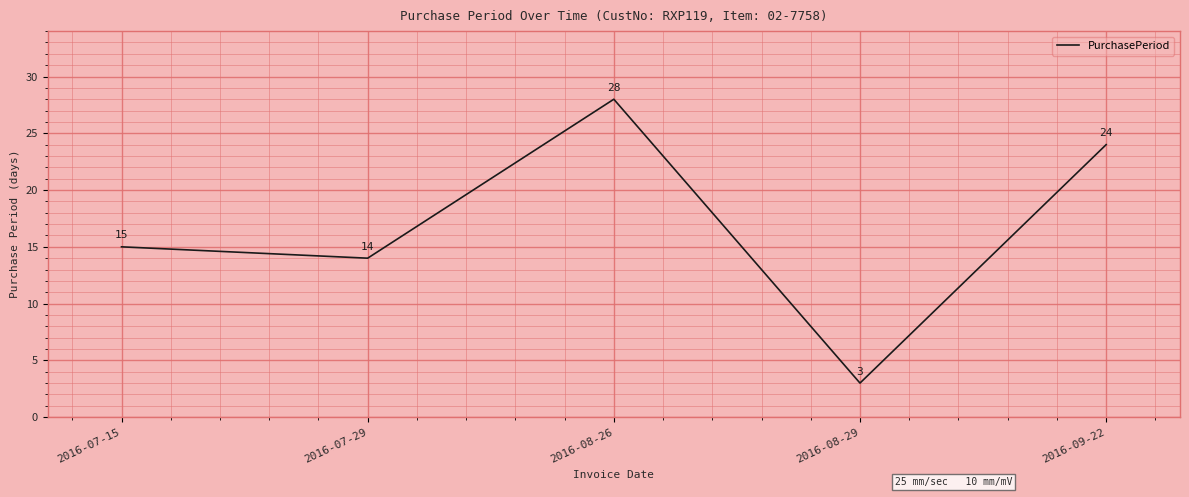

Which label corresponds to the smallest value in the chart?

2016-08-29